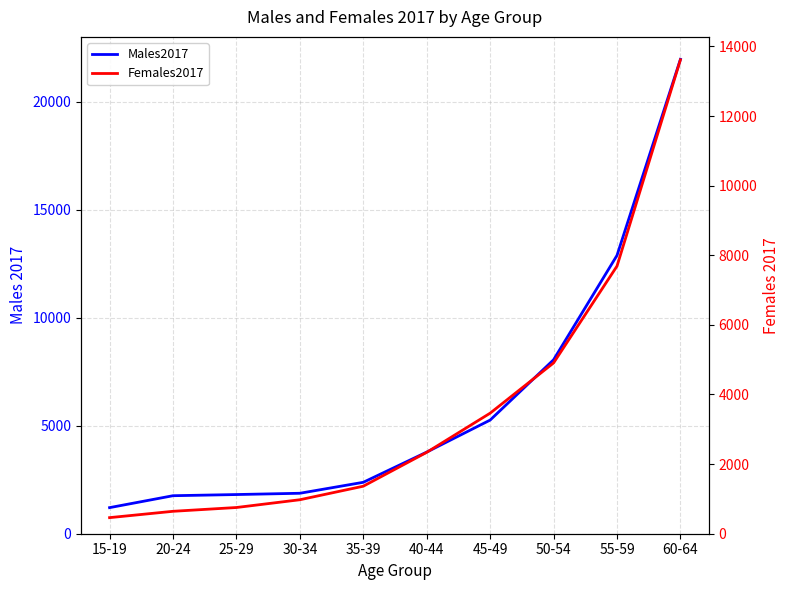

What is the difference between the maximum and second lowest values in the Males2017 series?

20206